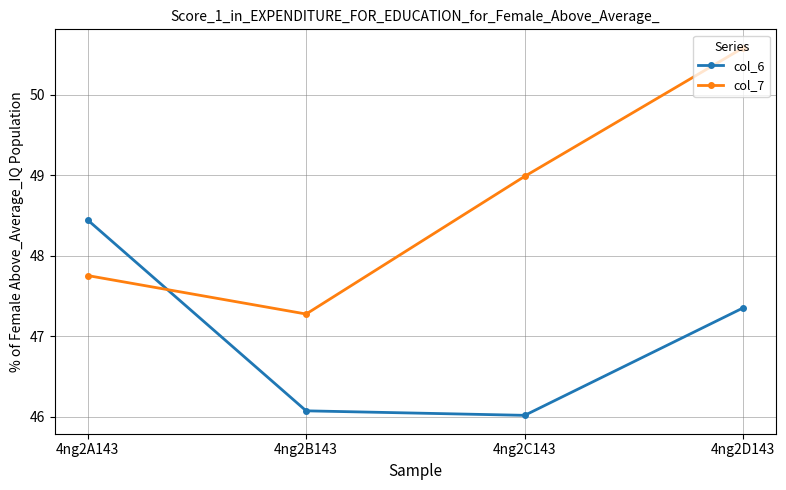

How many interior local valleys does the col_7 series have?

1